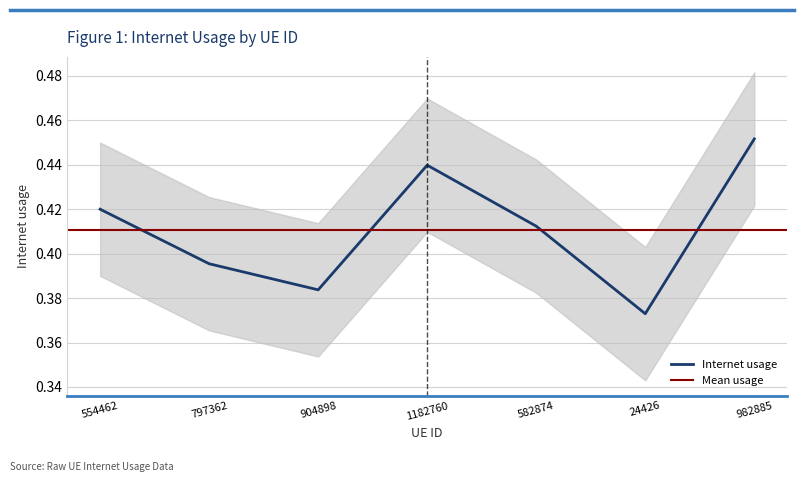

Which category has the lowest value across all series?

24426